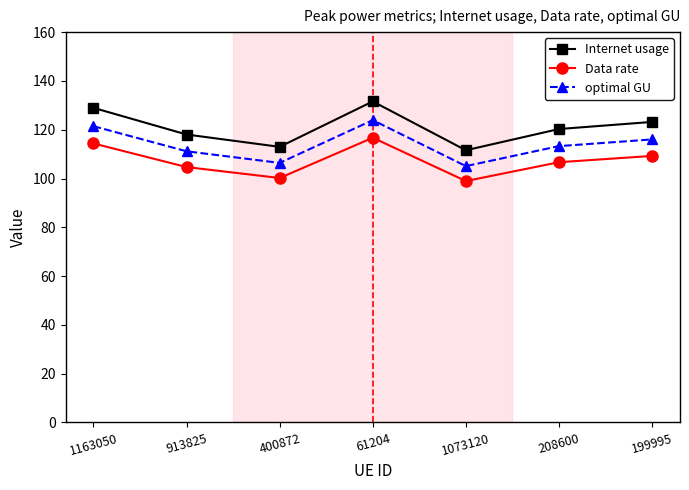

Rank the series at 1073120 from highest to lowest value.

Internet usage, optimal GU, Data rate